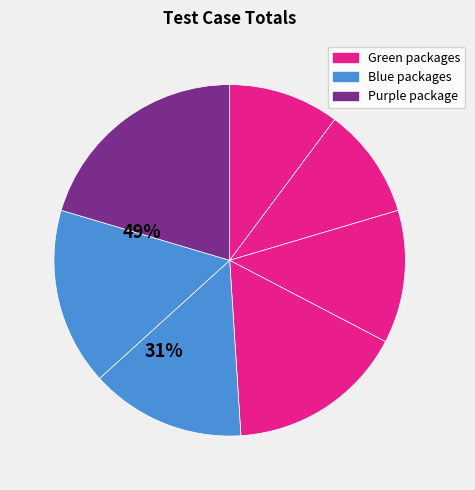

Which slice is the largest?

Purple package